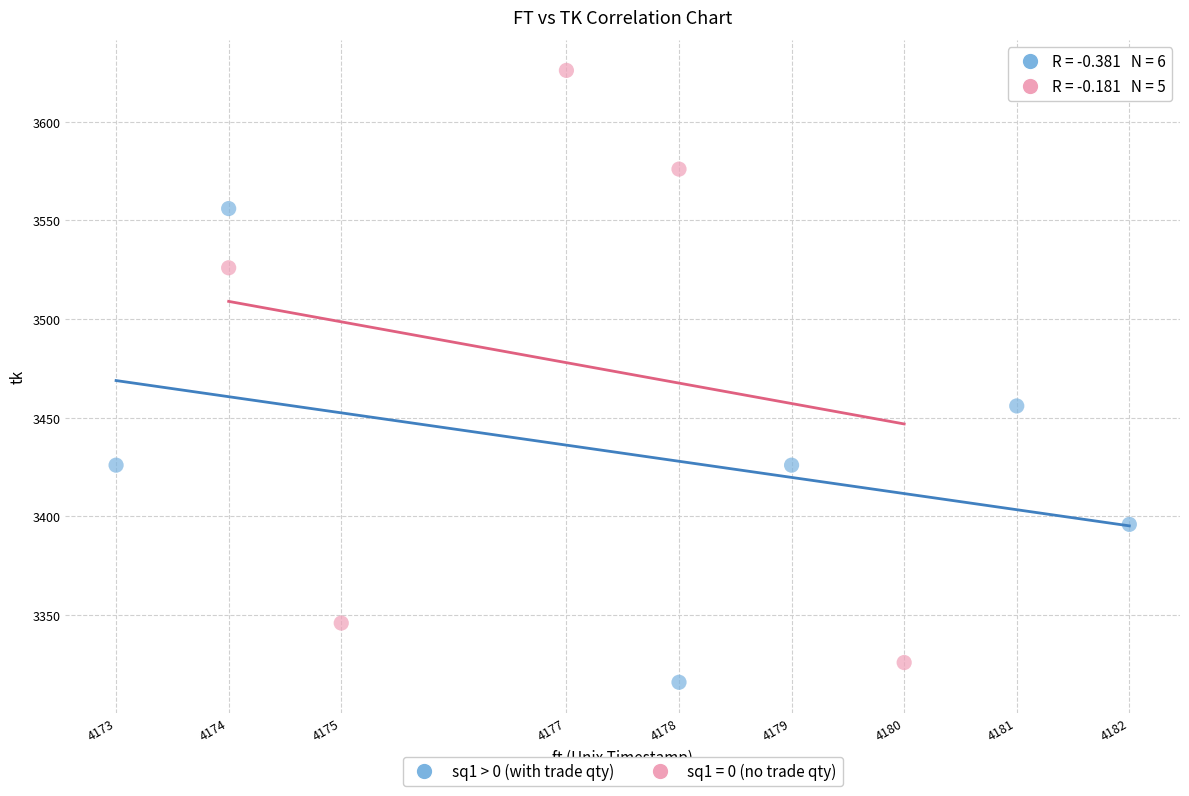

Which series has the largest Y range (max minus min)?

sq1 = 0 (no trade qty)